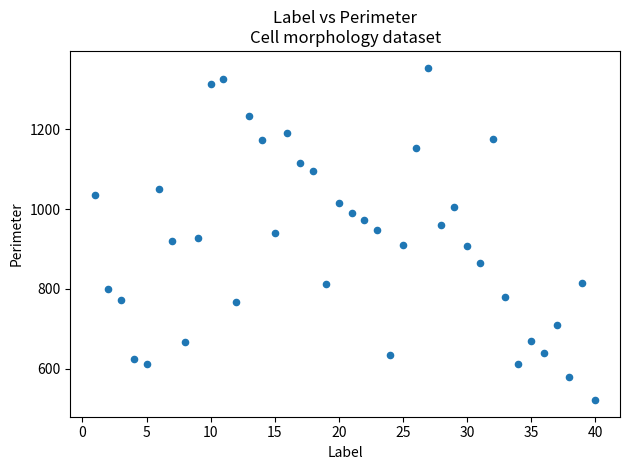

What is the range of Y values (max minus min)?

831.7